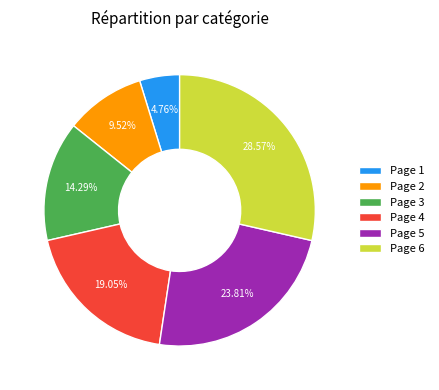

Is there any slice that represents more than half of the pie?

No